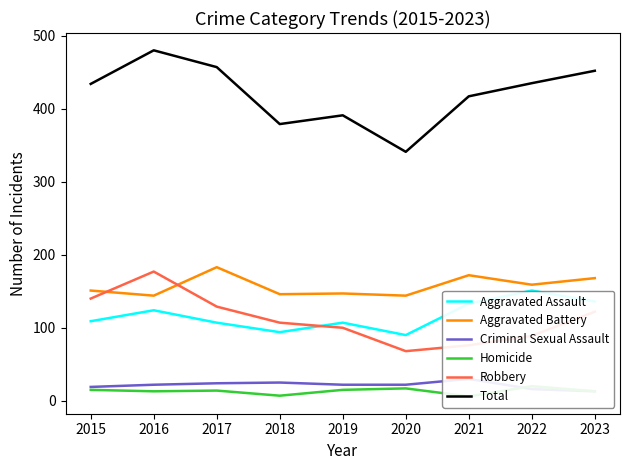

What is the minimum value shown in the chart?

6